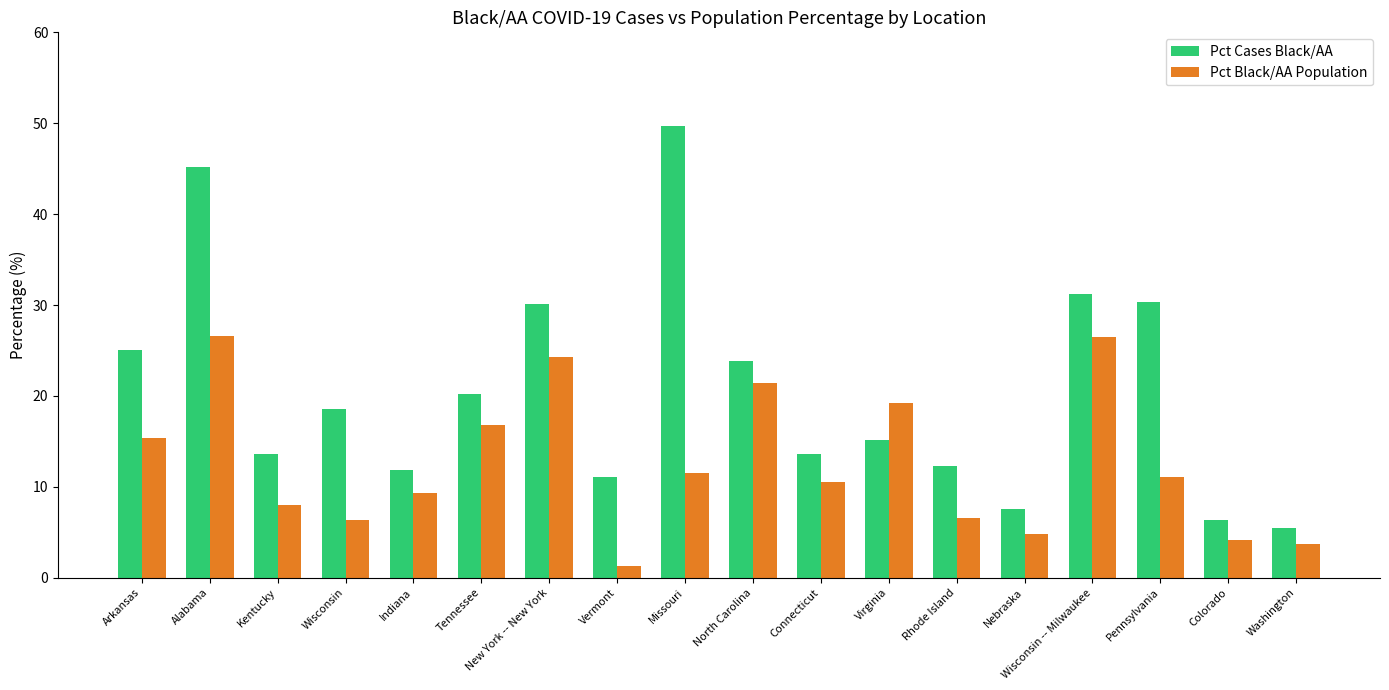

True or false: Pct Black/AA Population has a value of 7.5 at Arkansas.

False